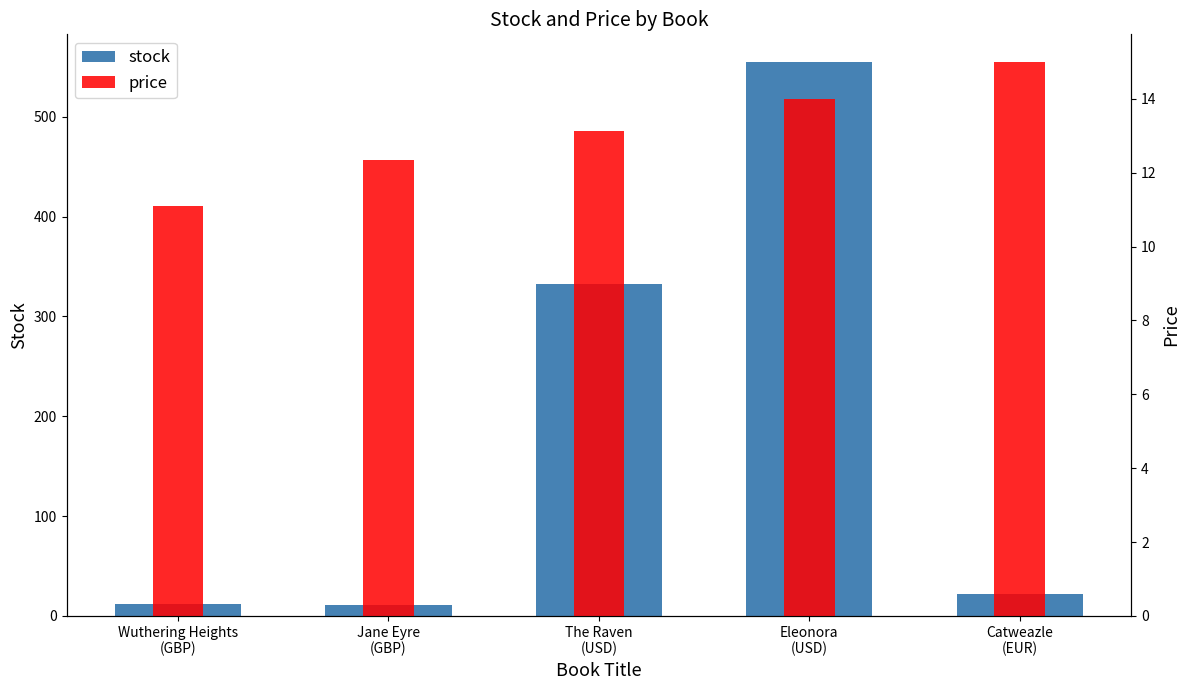

Reading left to right, extract all data points from this chart.

stock: 12.0	11.0	333.0	555.0	22.0
price: 11.1	12.3	13.1	14.0	15.0